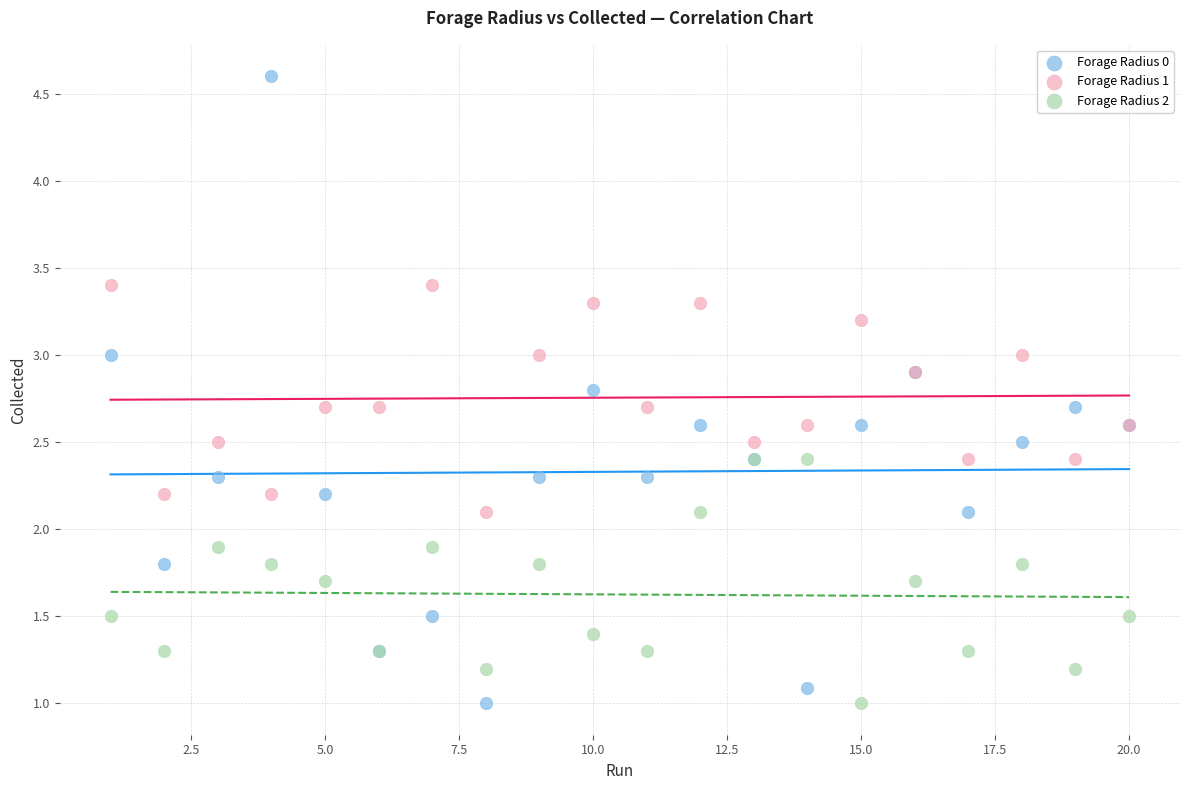

Which series reaches the maximum Y coordinate?

Forage Radius 0